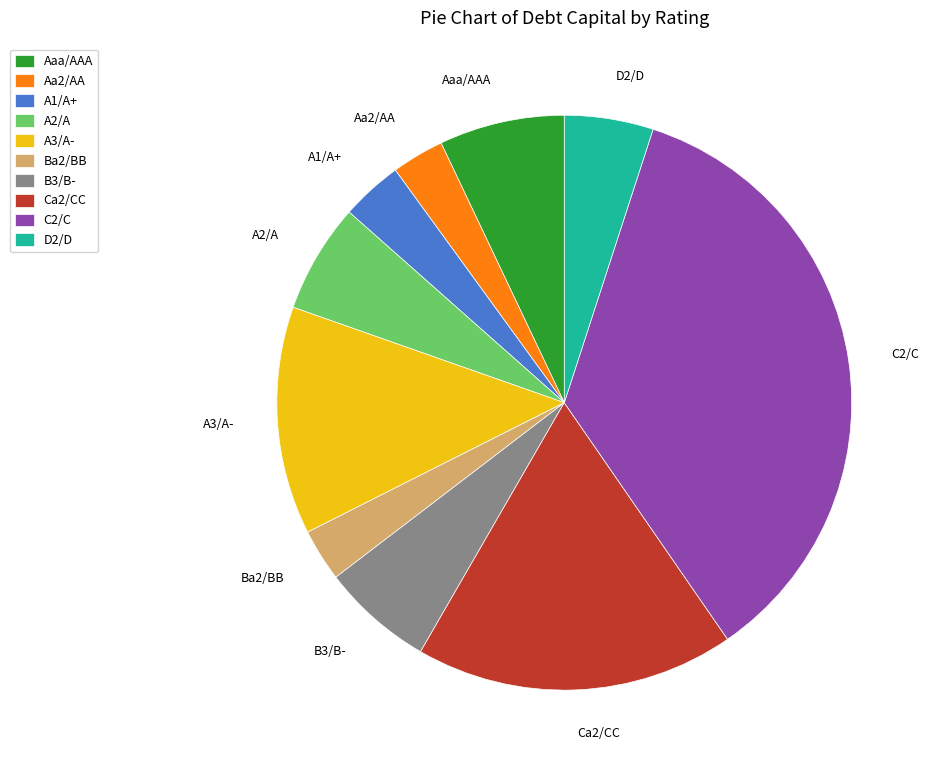

Does A1/A+ represent more than half of the total?

No